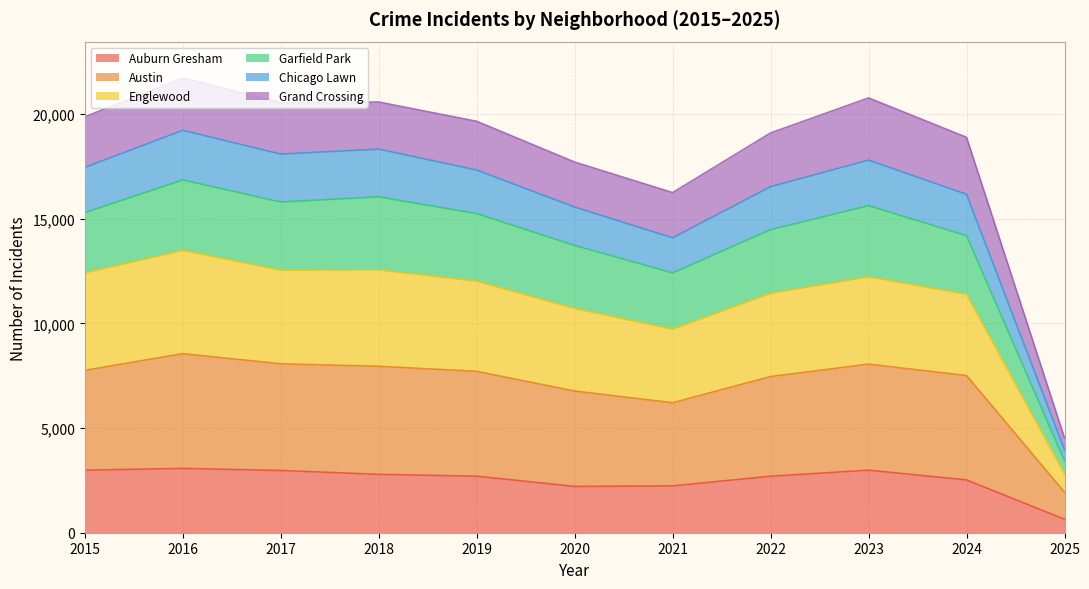

What is the maximum value for Auburn Gresham?

3071